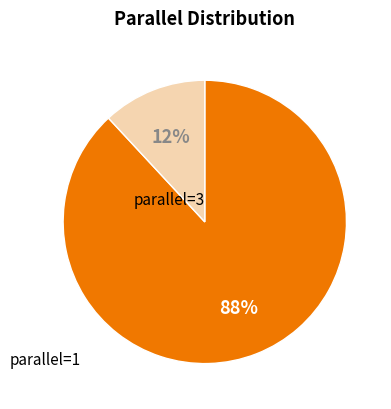

To the nearest percent, what is the average slice percentage?

50%